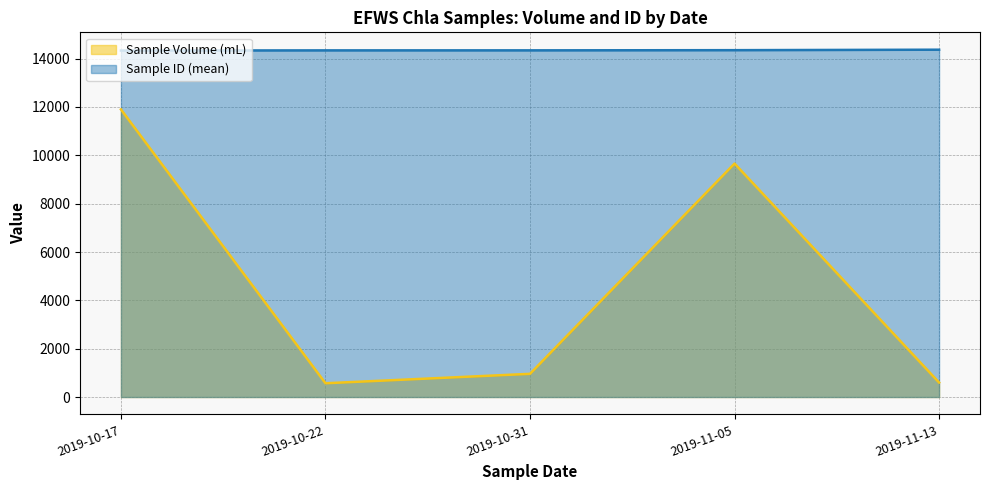

Is it true that Sample ID equals 6549 at 2019-10-17?

False